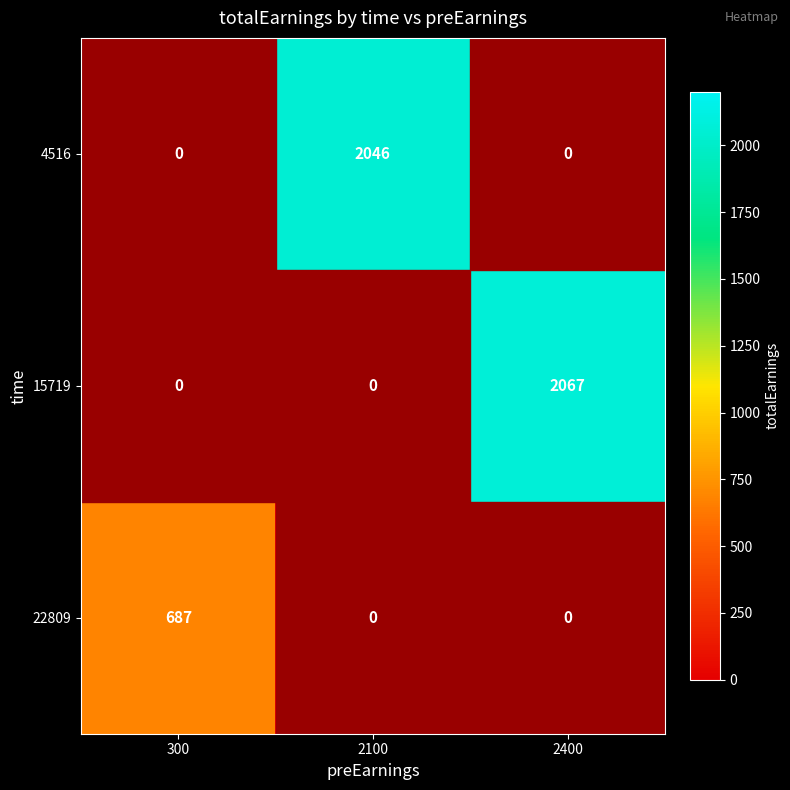

True or false: 4516 has a value of 952 at 2100.

False